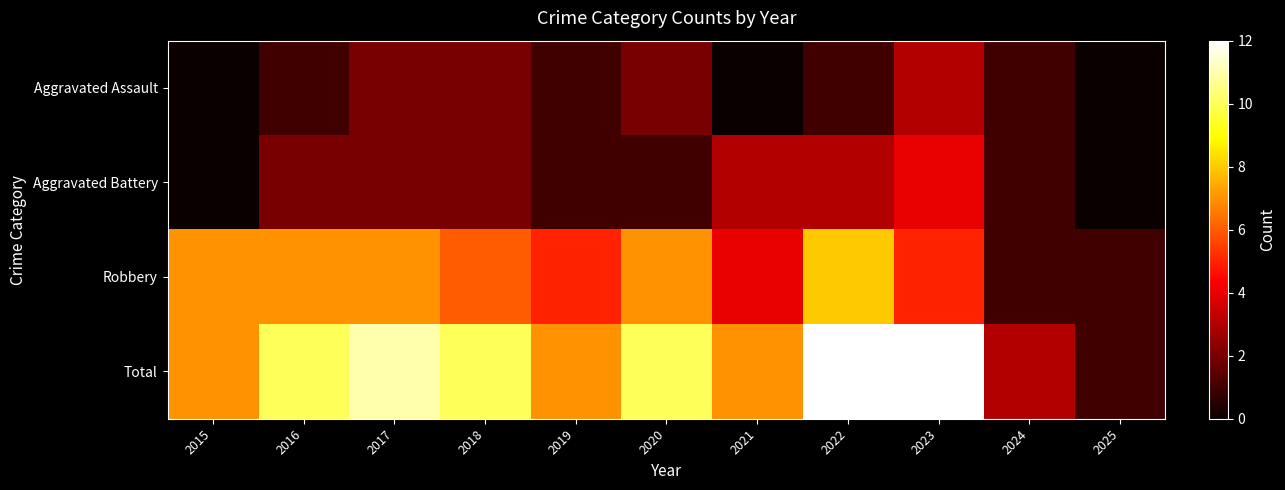

What is the maximum value shown in the chart?

12